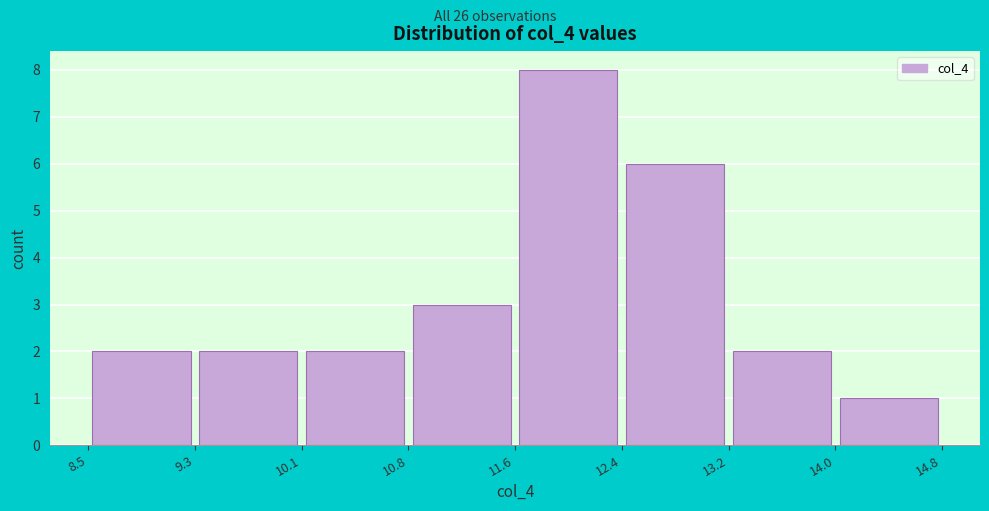

Over which range of the x-axis is the bar tallest?

11.6 to 12.4